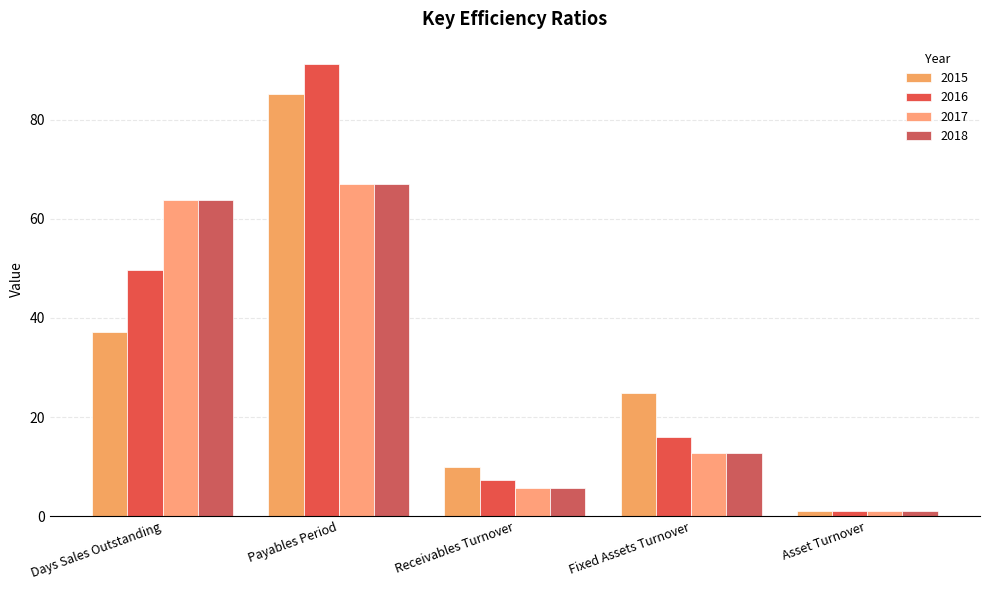

What is the value of the 2016 bar at the 5th from the left?

1.0